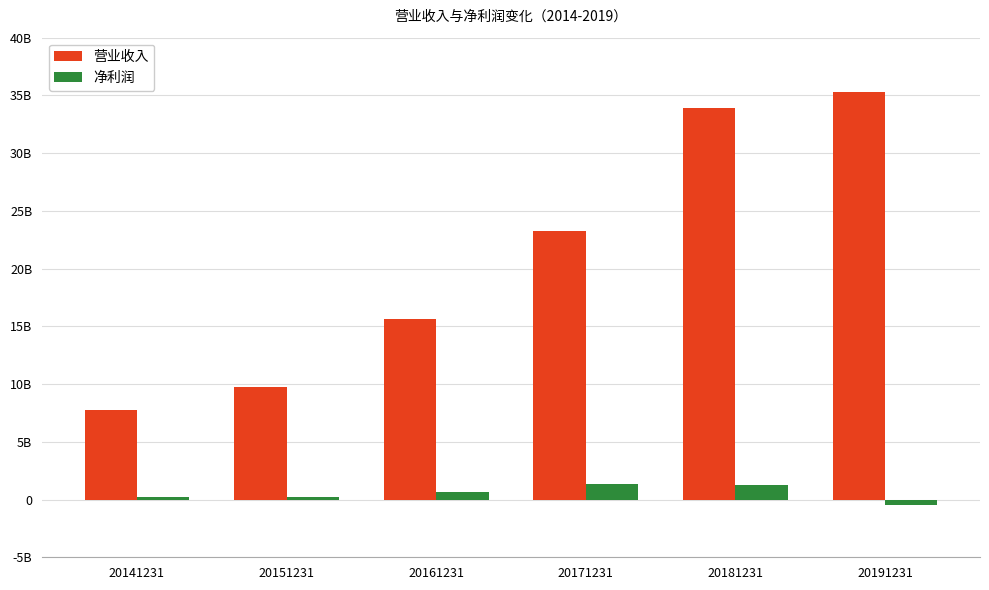

What is the difference between the maximum and minimum values in the 净利润 series?

1803435666.3